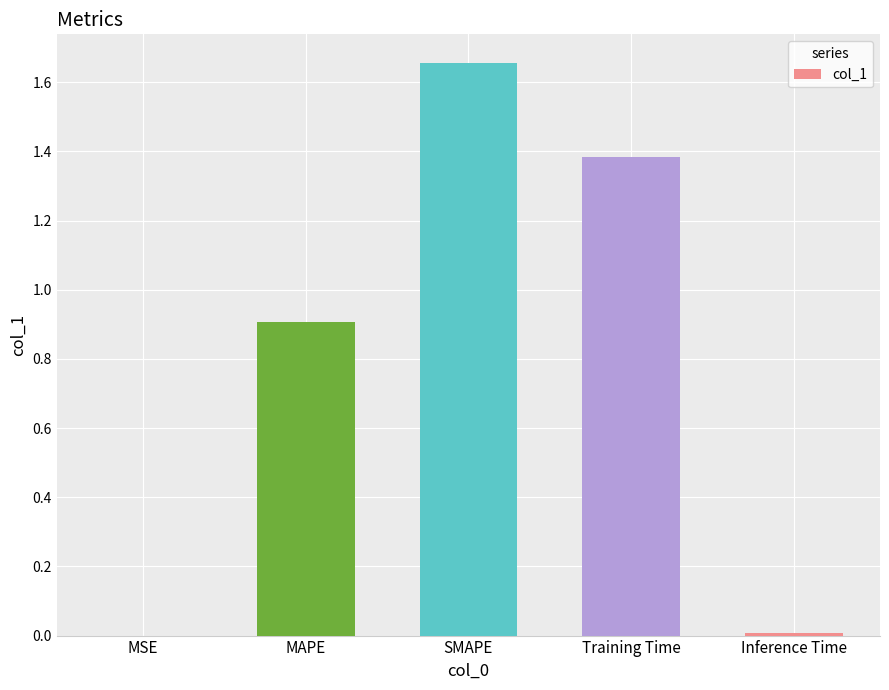

Is it true that the value at MAPE is 1.2?

False